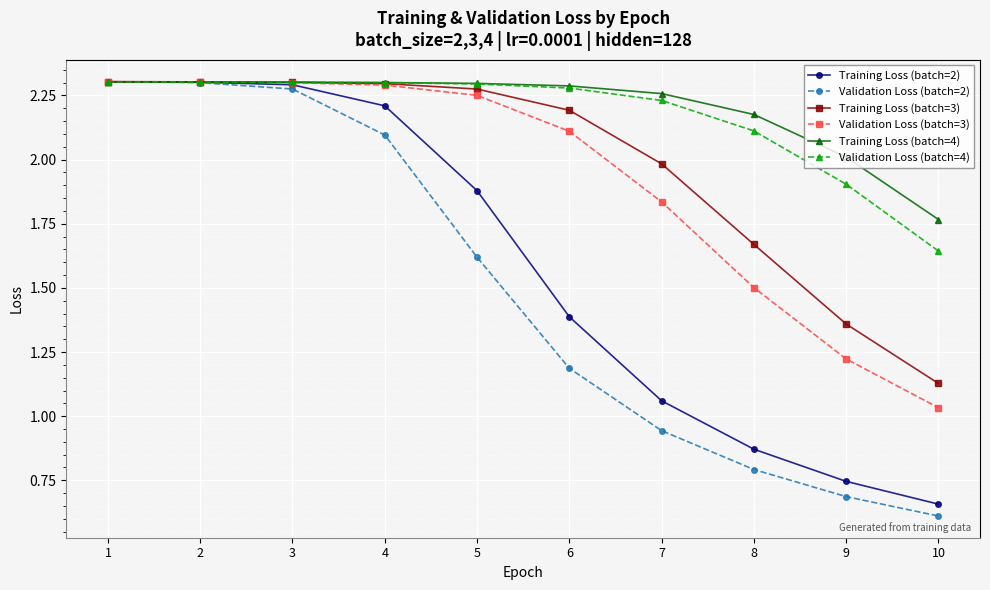

The value of Training Loss (batch=4) at 5 is 4.1. True or false?

False